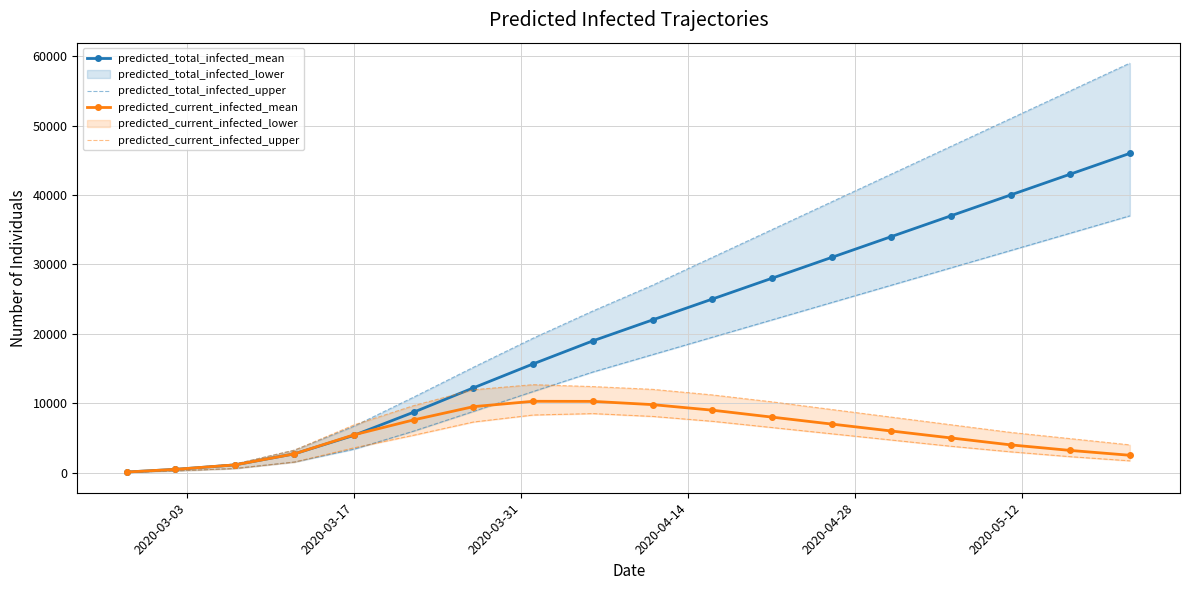

True or false: predicted_current_infected_upper and predicted_total_infected_mean intersect in this chart.

False